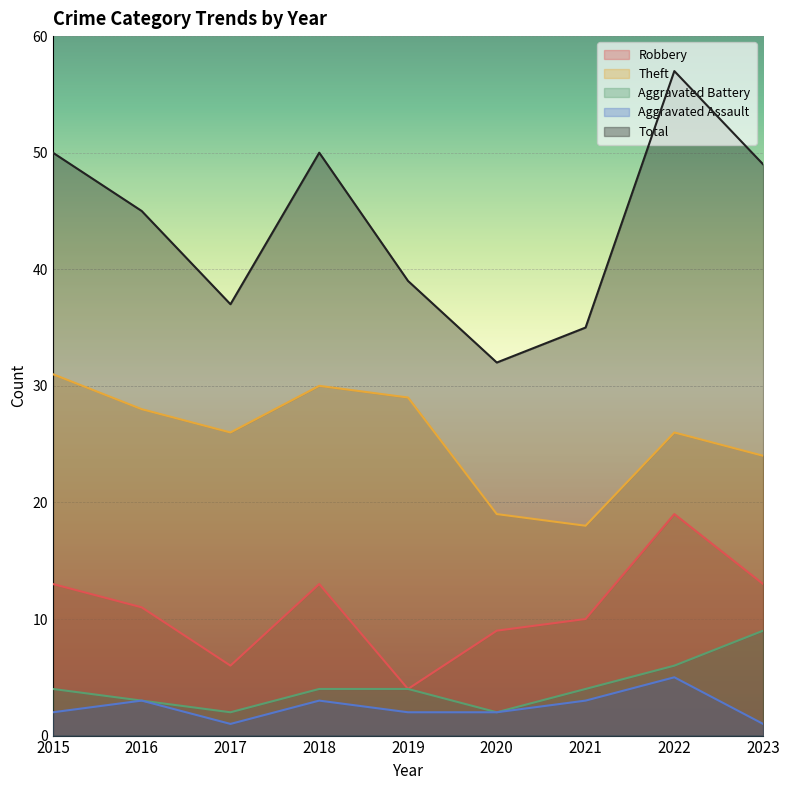

Reading left to right, what are all the values shown in this chart?

Robbery: 13	11	6	13	4	9	10	19	13
Theft: 31	28	26	30	29	19	18	26	24
Aggravated Battery: 4	3	2	4	4	2	4	6	9
Aggravated Assault: 2	3	1	3	2	2	3	5	1
Total: 50	45	37	50	39	32	35	57	49